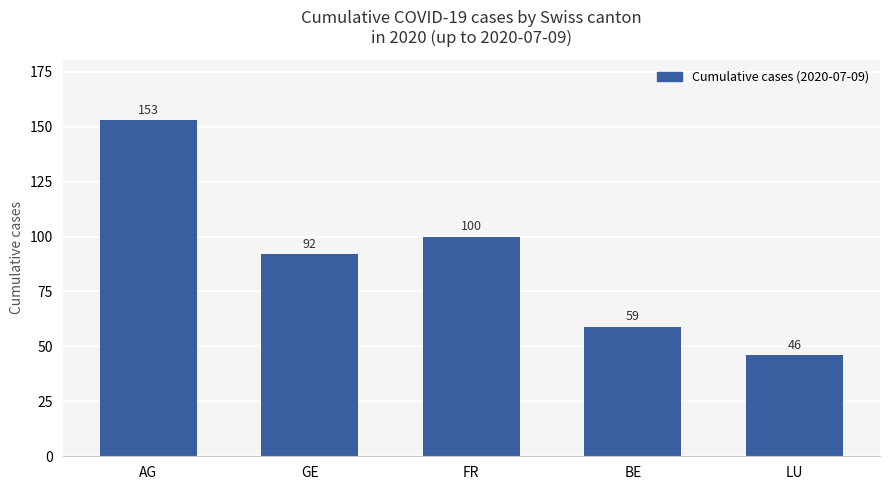

At which label does the data first exceed 92?

AG